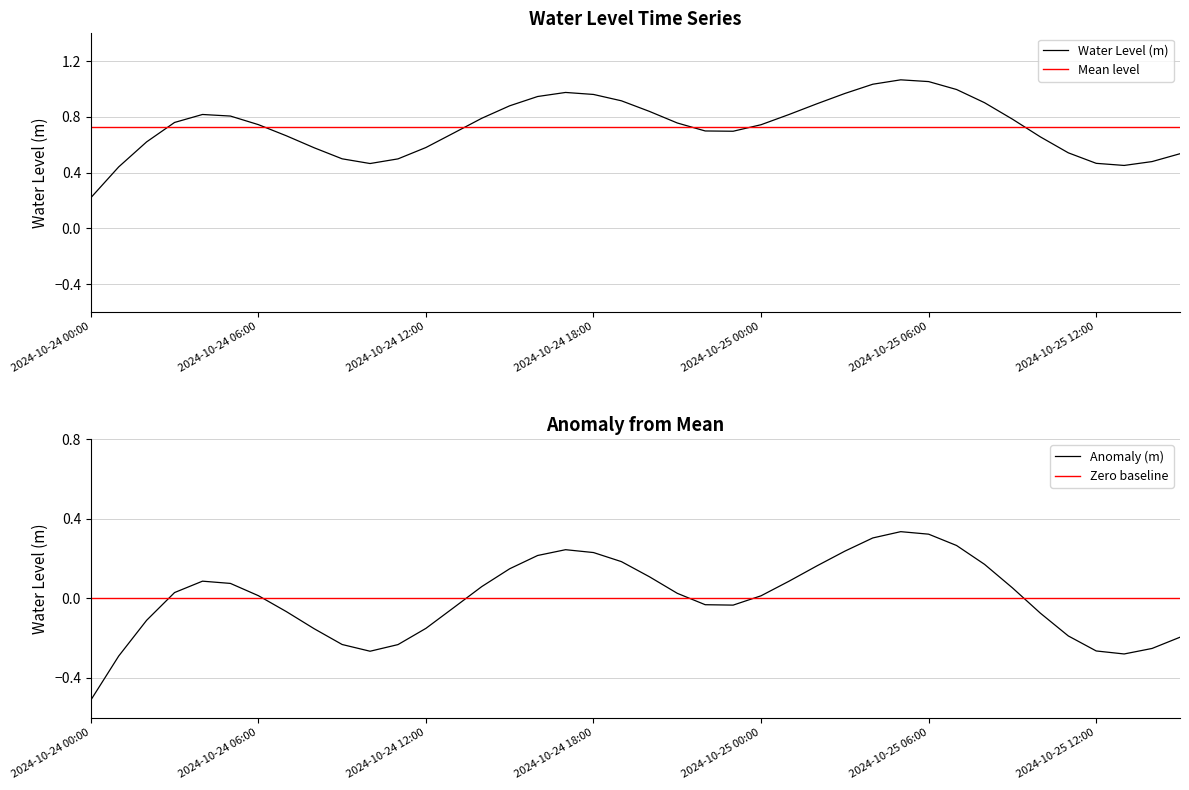

True or false: Anomaly (m) has a value of -0.1 at 2024-10-24 12:00.

False